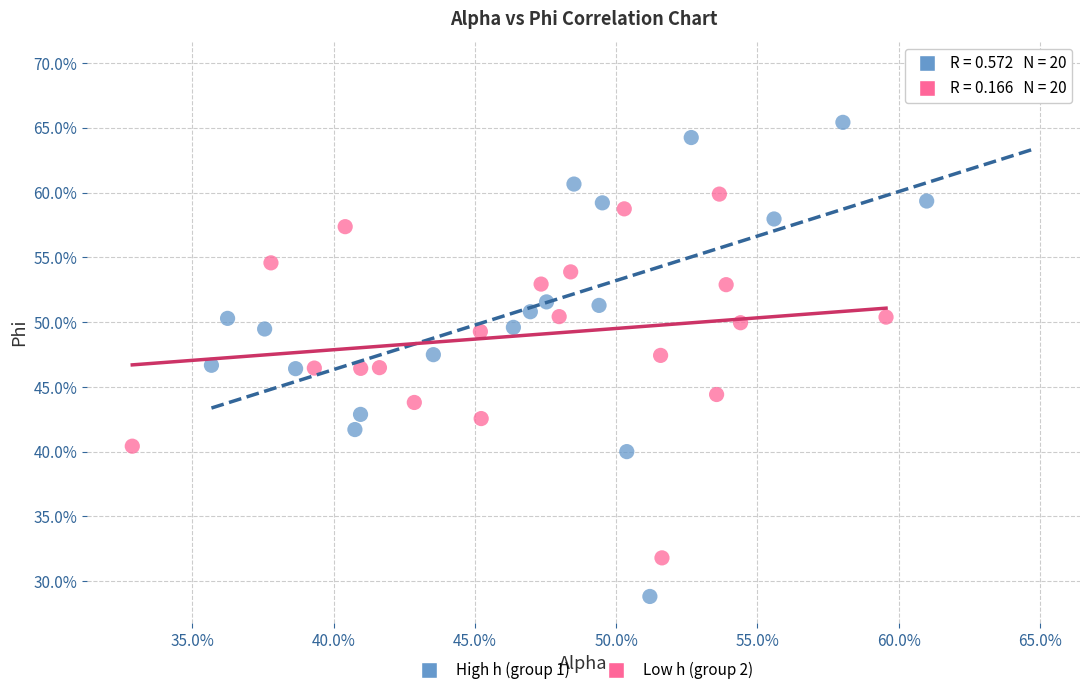

Which series reaches the maximum Y coordinate?

High h (group 1)